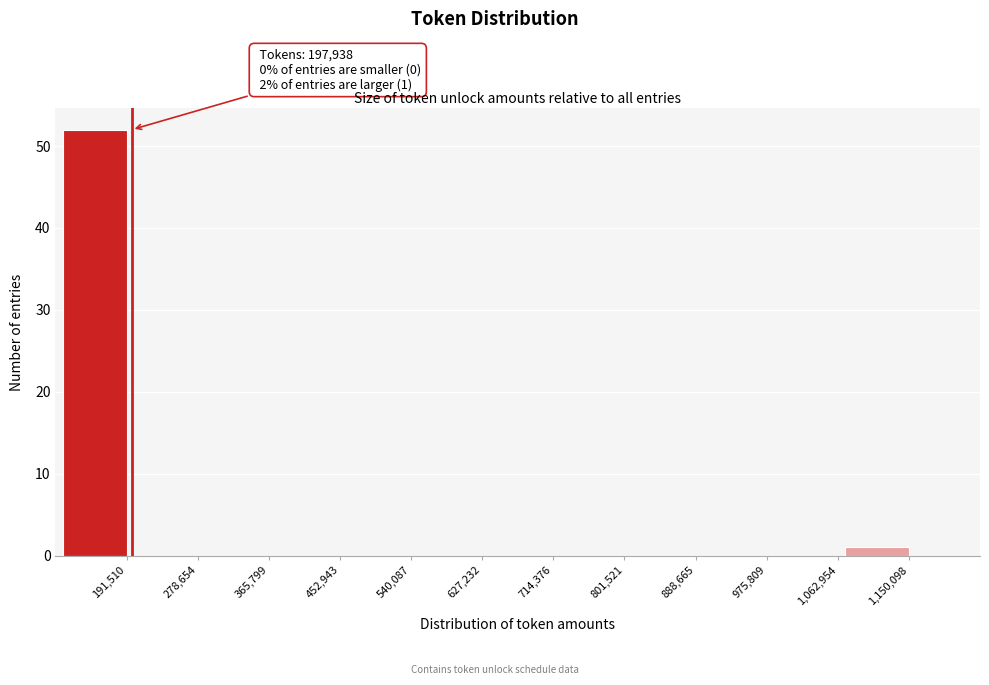

Reading right to left, transcribe all the data shown in this chart.

1,150,098=1	1,062,954=0	975,809=0	888,665=0	801,521=0	714,376=0	627,232=0	540,087=0	452,943=0	365,799=0	278,654=0	191,510=52